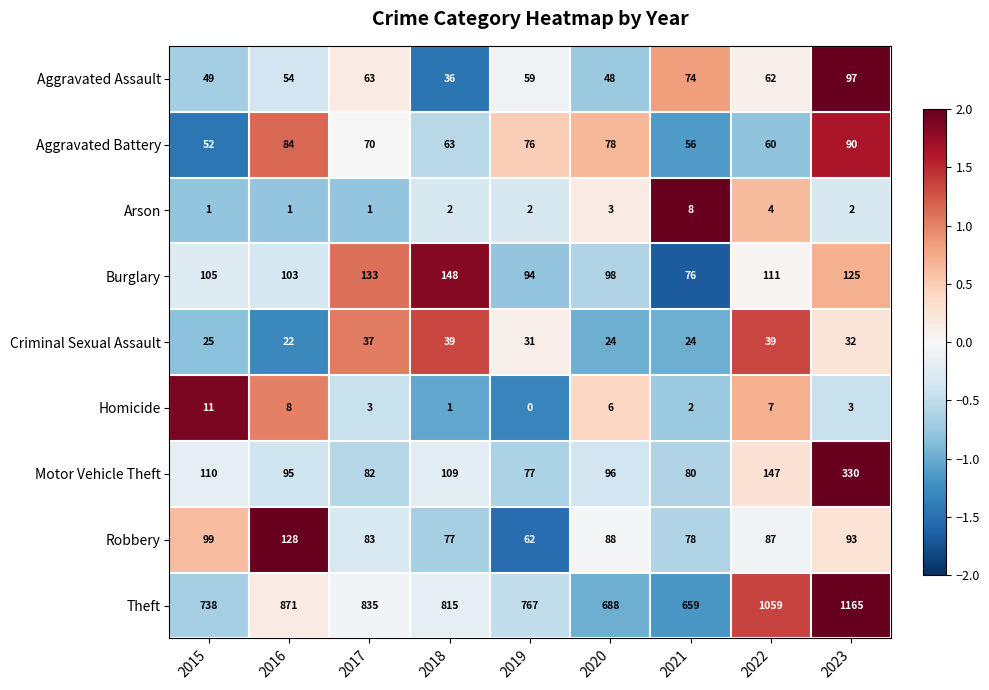

True or false: Arson has a value of 4 at 2022.

True